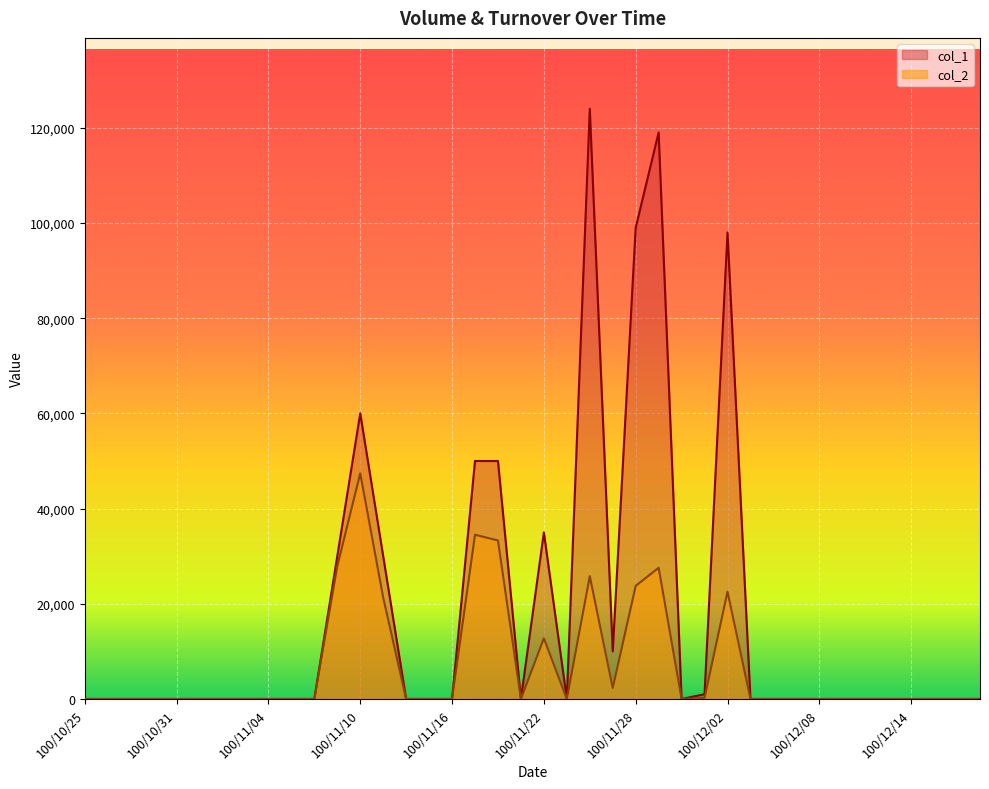

How many positive values does the col_2 series have?

12